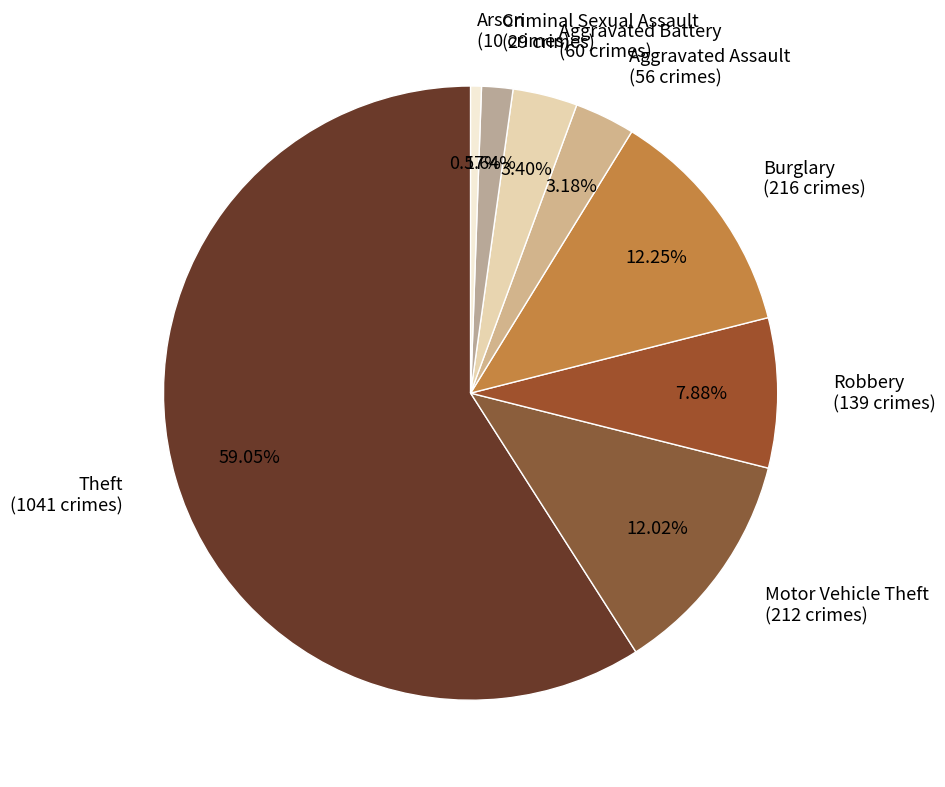

Which has a higher value, Robbery or Aggravated Battery?

Robbery